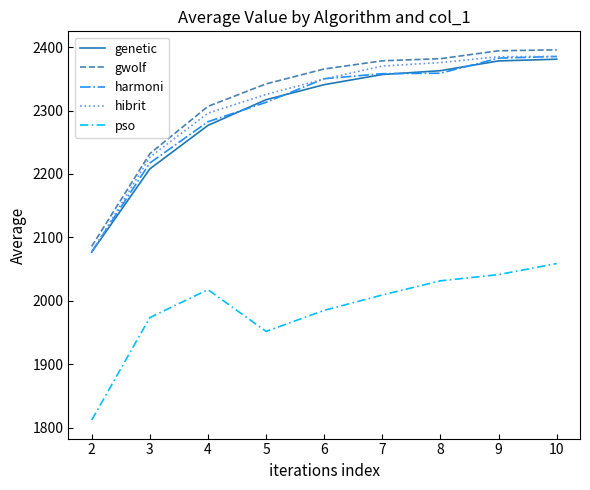

What is the sum of all harmoni values?

20724.4